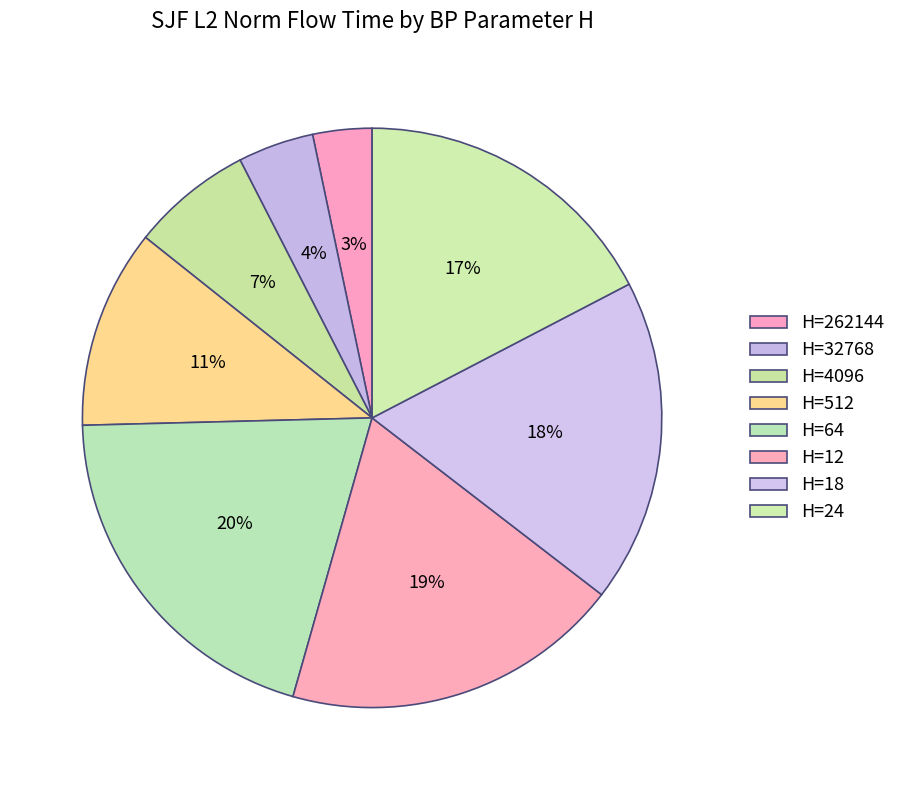

Count the number of slices in the pie.

8